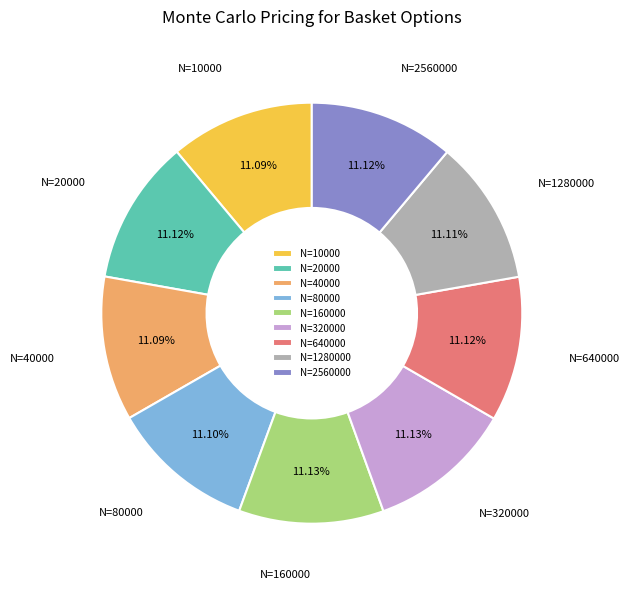

What portion of the pie excludes N=1280000?

88.9%